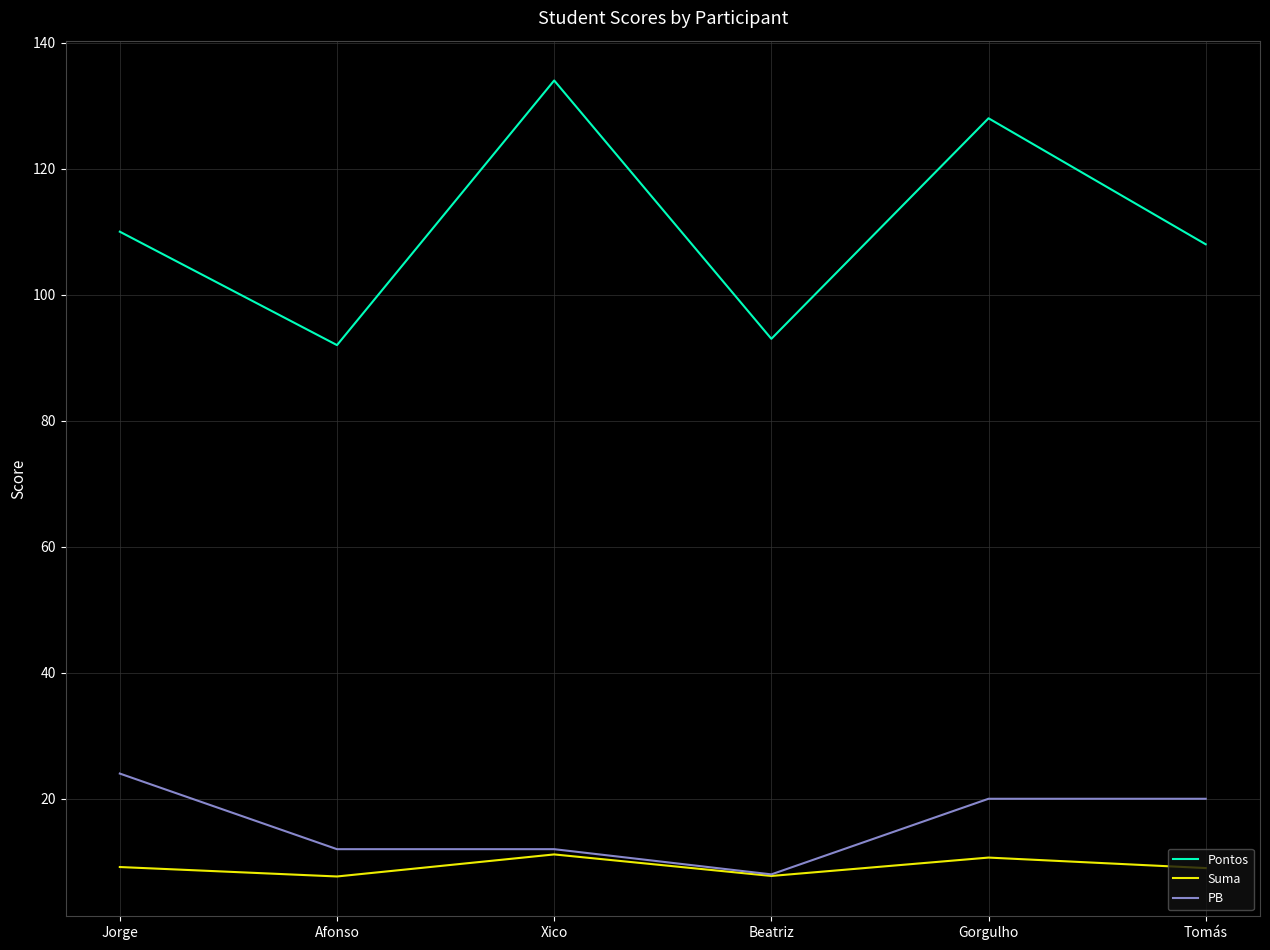

What is the difference between the highest and lowest values at Tomás?

99.0